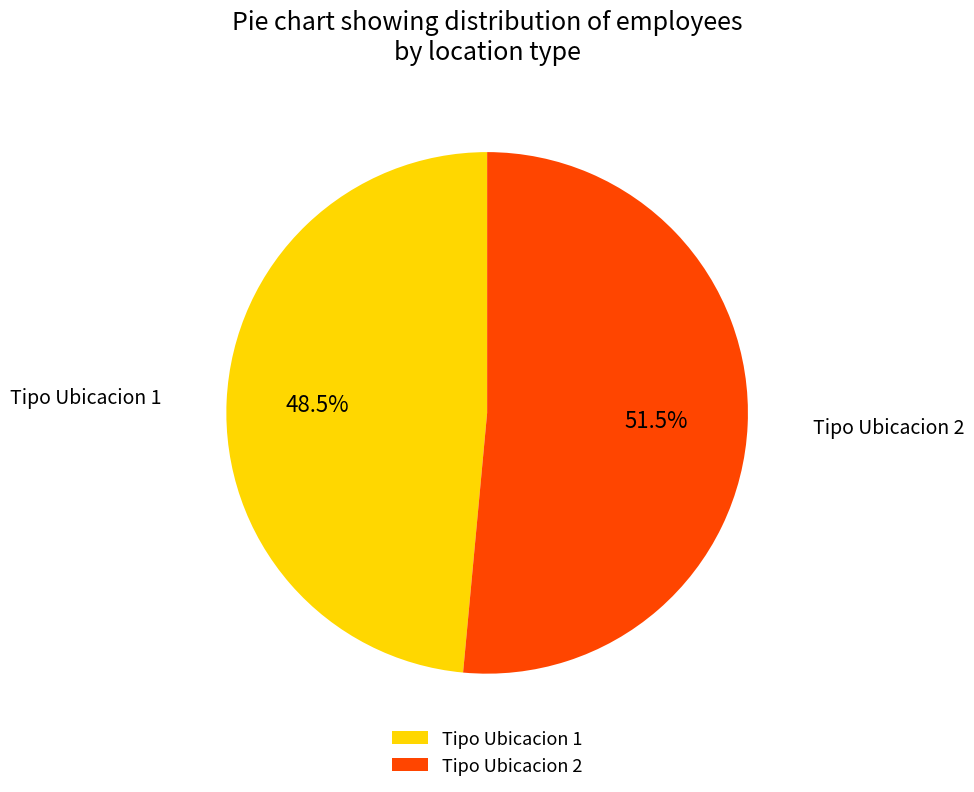

Which slice is the largest?

Tipo Ubicacion 2